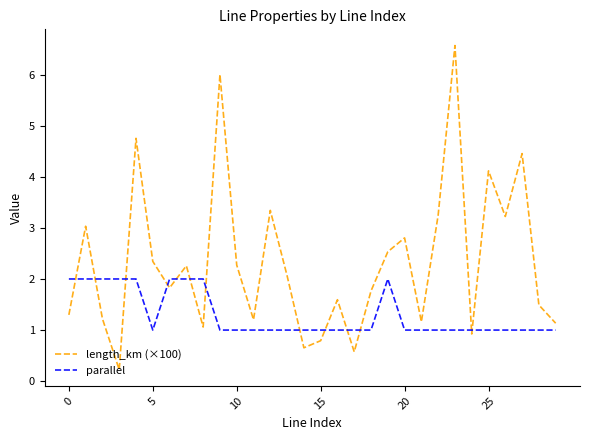

How many categories are shown in the chart?

30